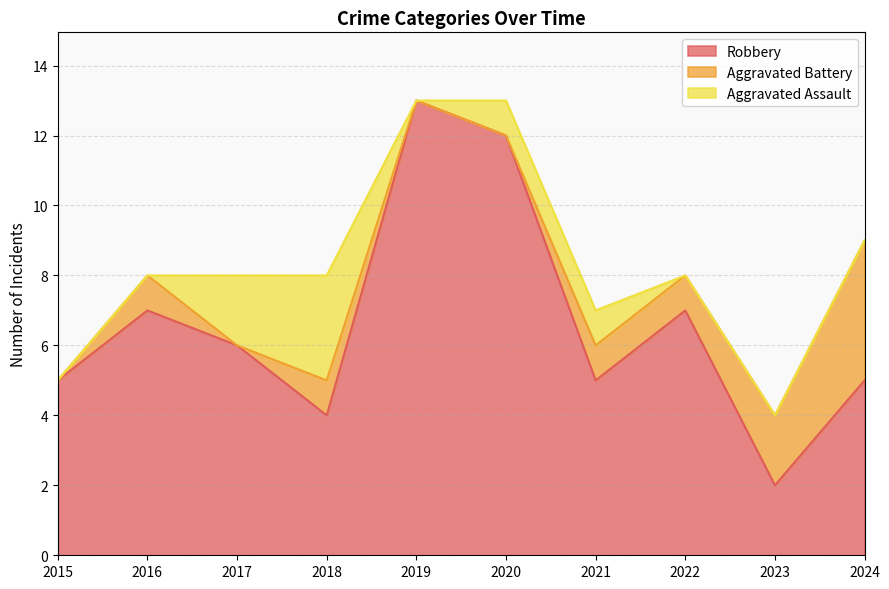

Which has a higher value, 2022 or 2016?

2022